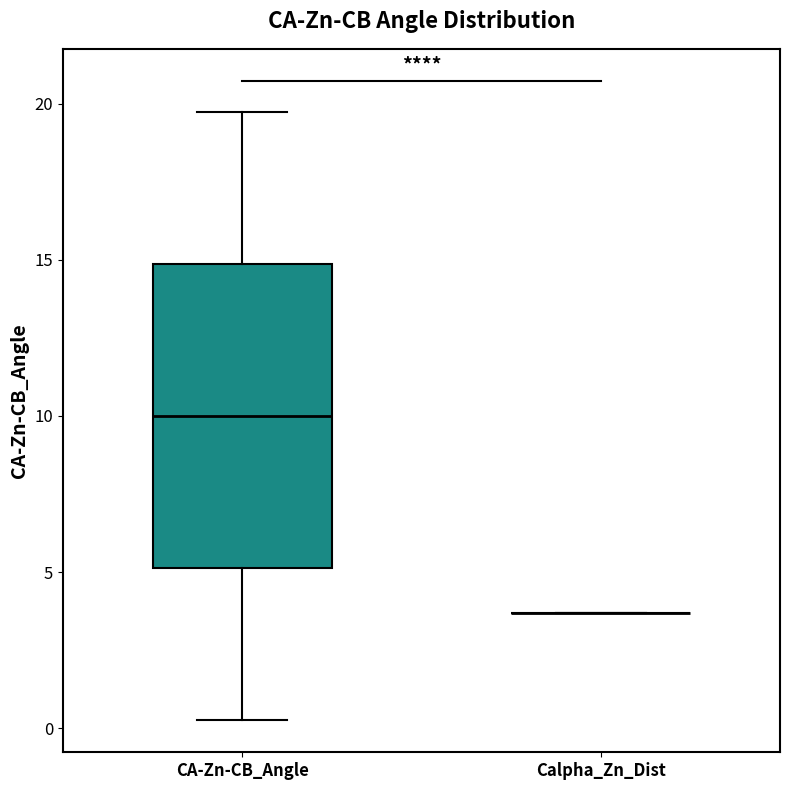

Where does the upper whisker of the box for CA-Zn-CB_Angle end on the y-axis? The values are not printed on the chart, so give them approximately, as read against the axis.

20.0